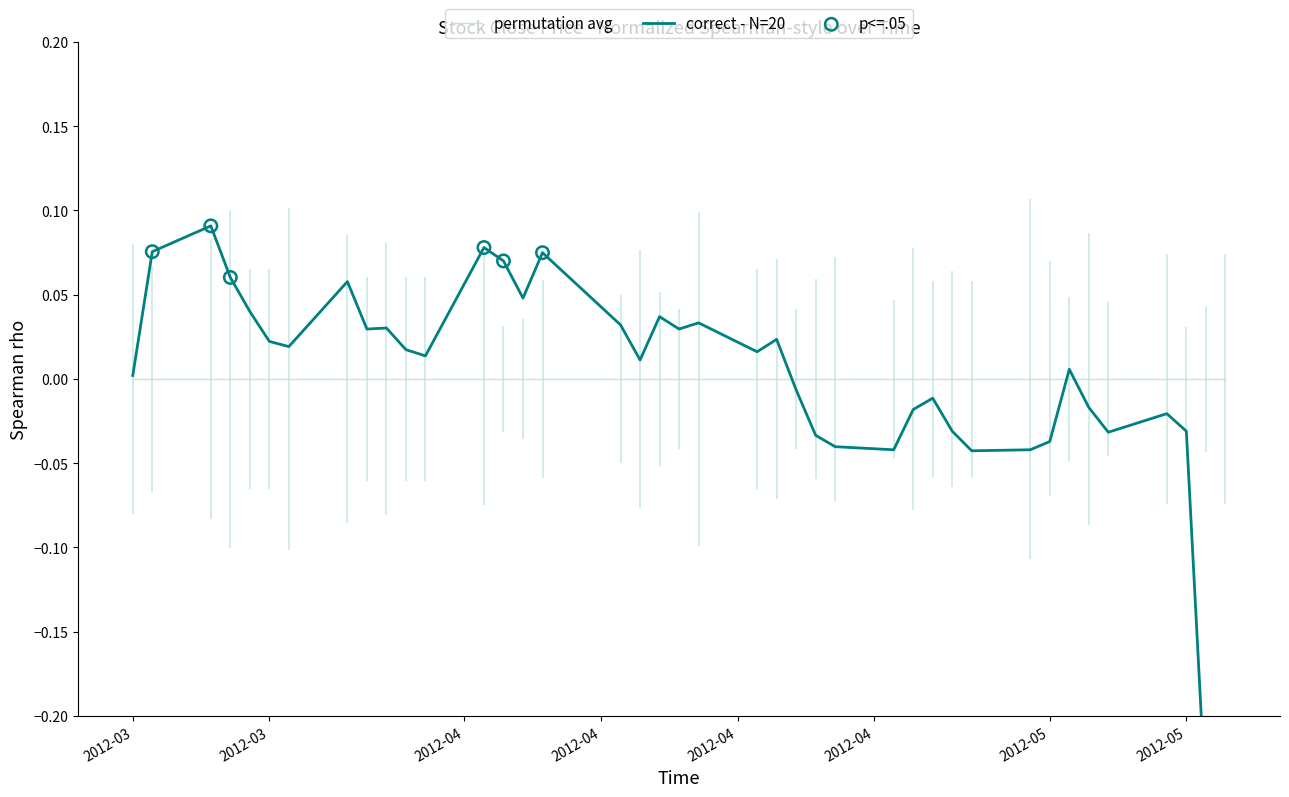

Which has a higher value, 2012-04-09 or 2012-05-08?

2012-04-09